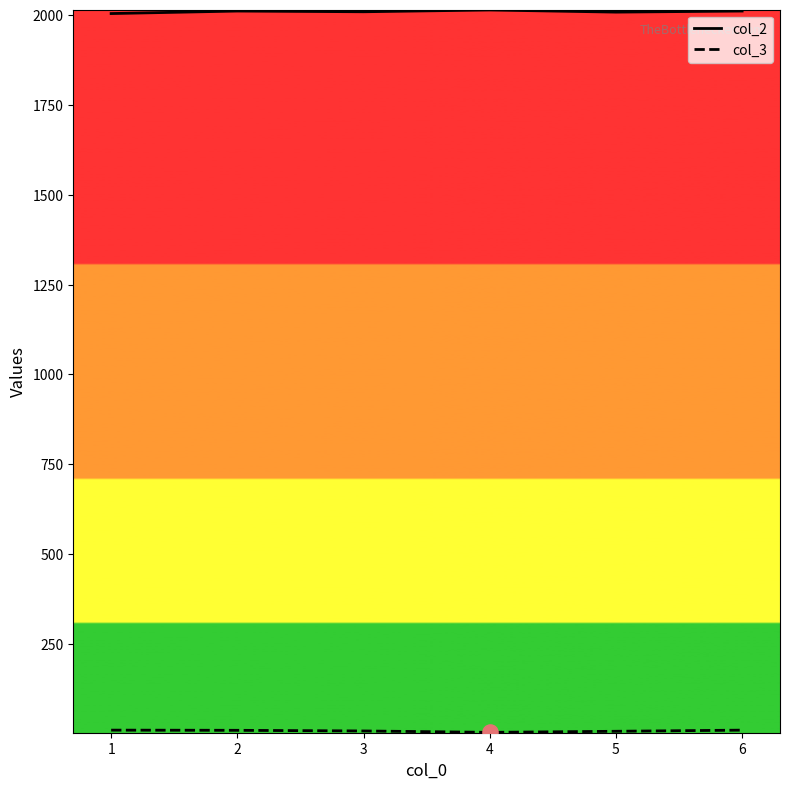

What is the total value across all series at 3?

2017.2